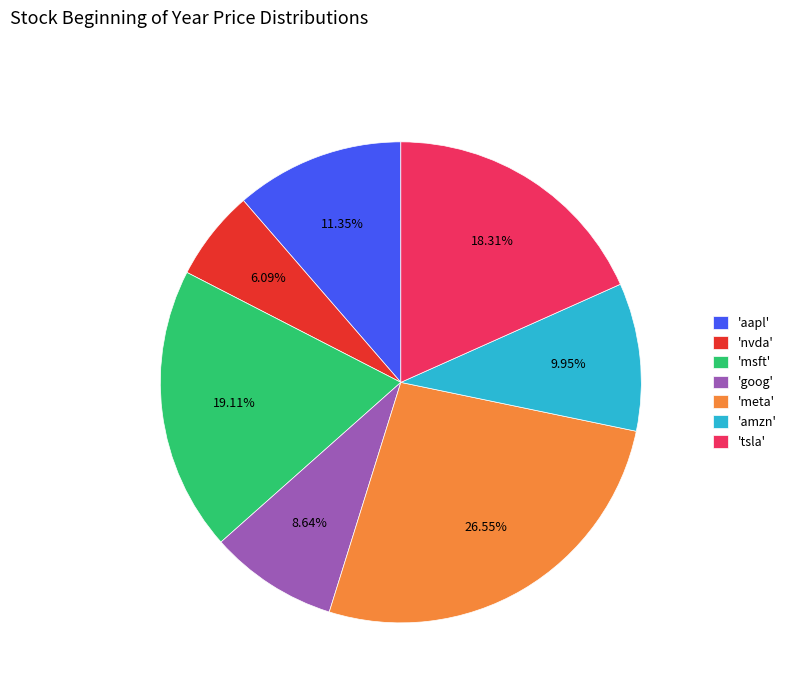

Which slice is the largest?

'meta'